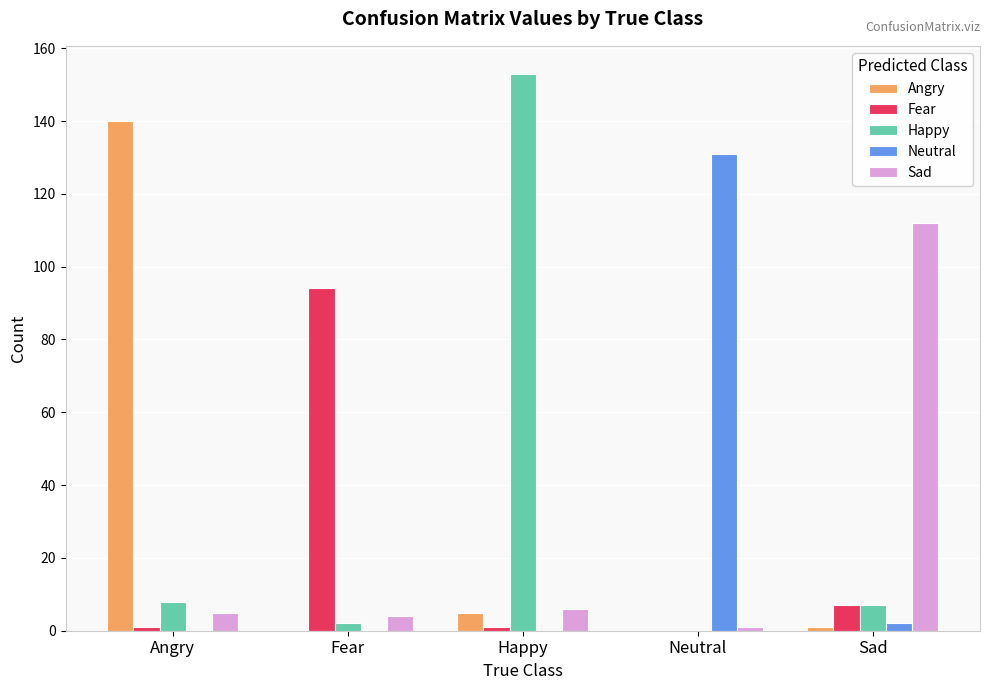

Where does the Angry series first go above 1?

Angry